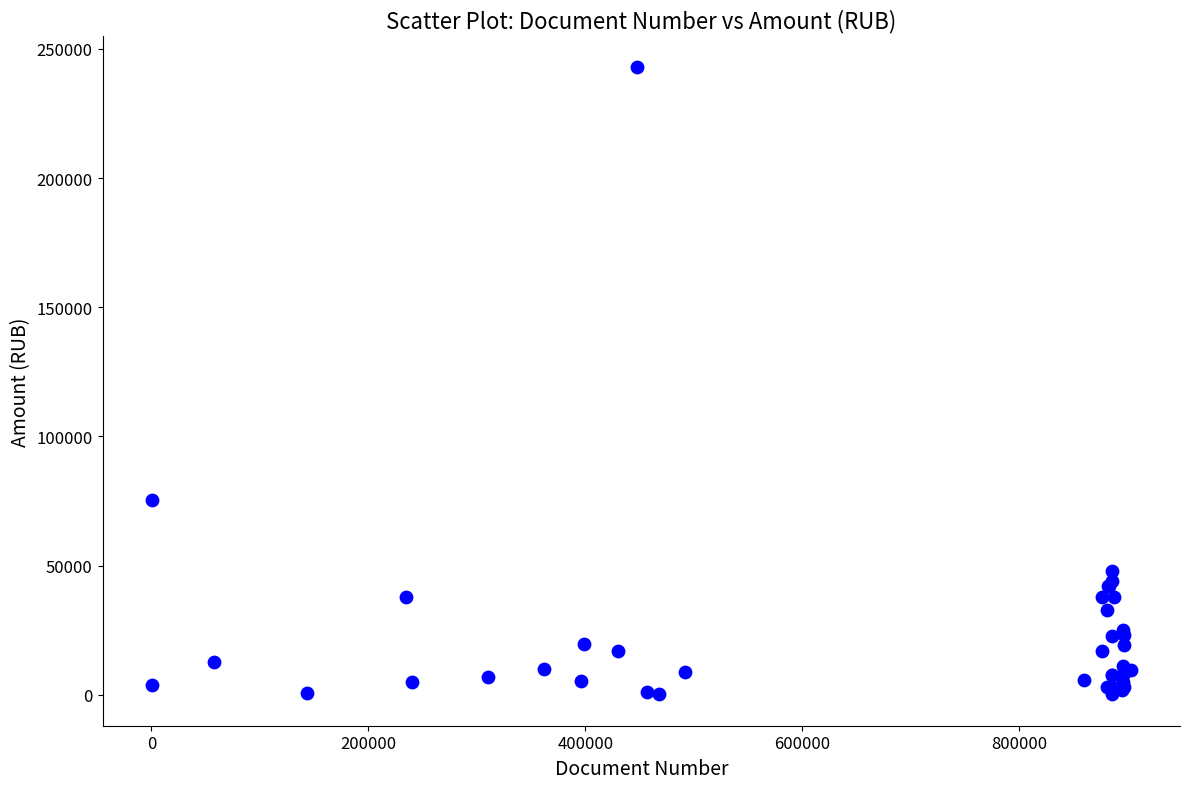

What Y value in the scatter plot is closest to 121519?

75582.4